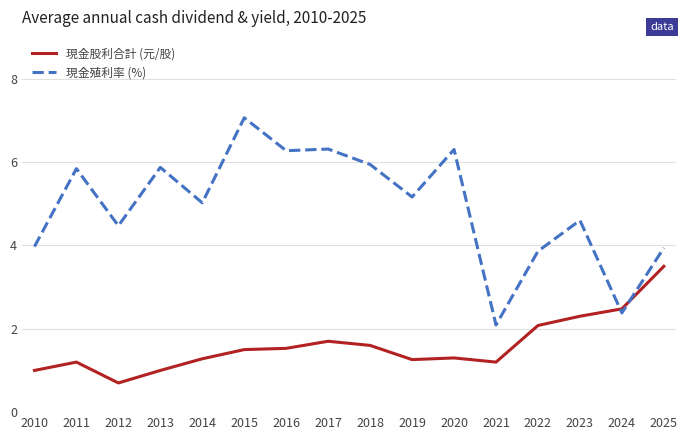

Which series ends up on top after the final intersection of 現金股利合計 (元/股) and 現金殖利率 (%)?

現金殖利率 (%)